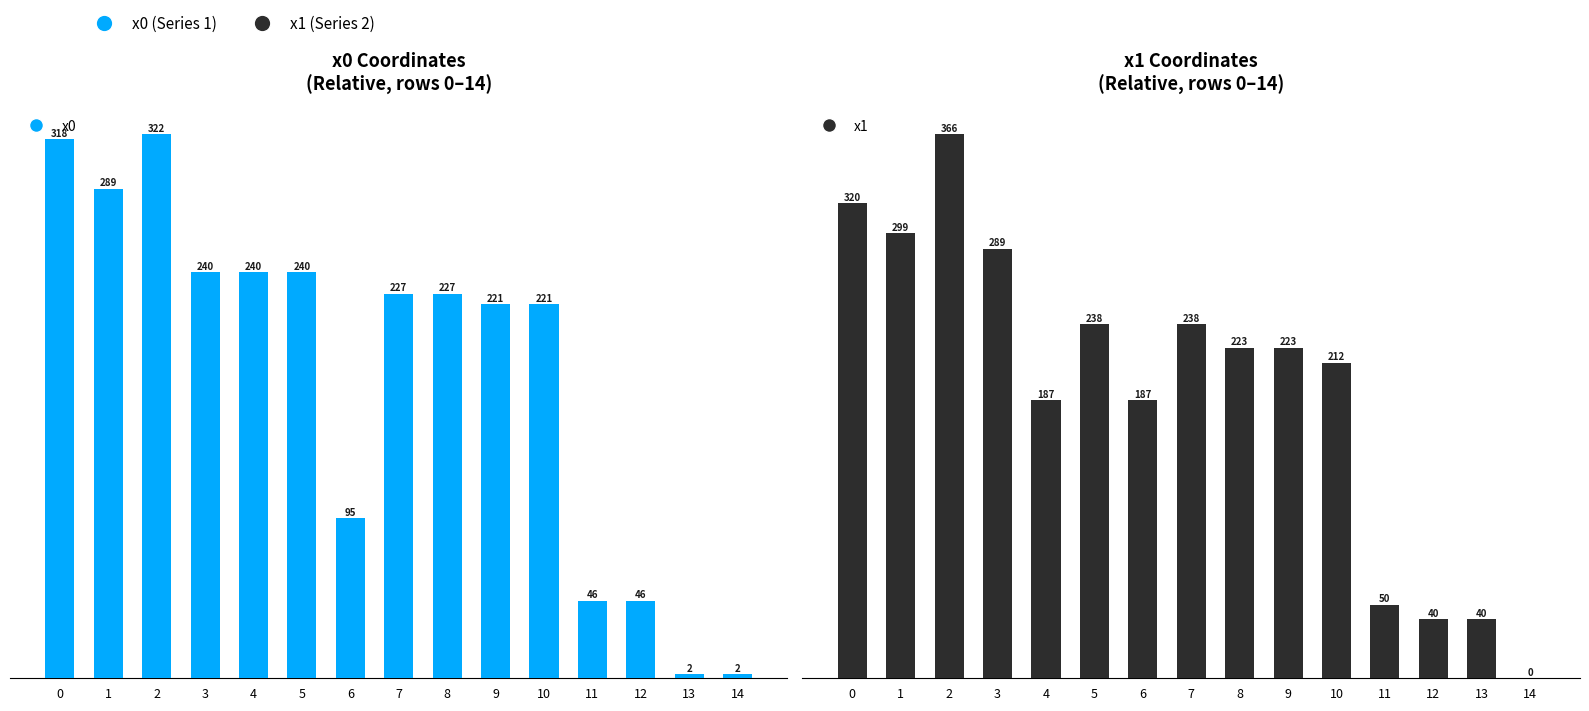

How many data points in x1 are less than 222?

7